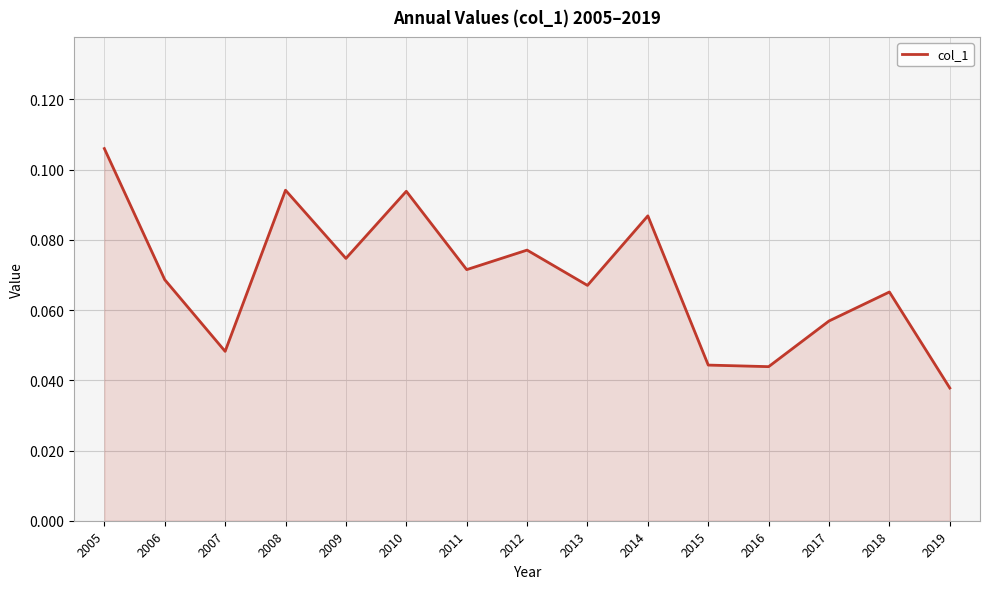

Where is the data nearest to the value 0?

2019